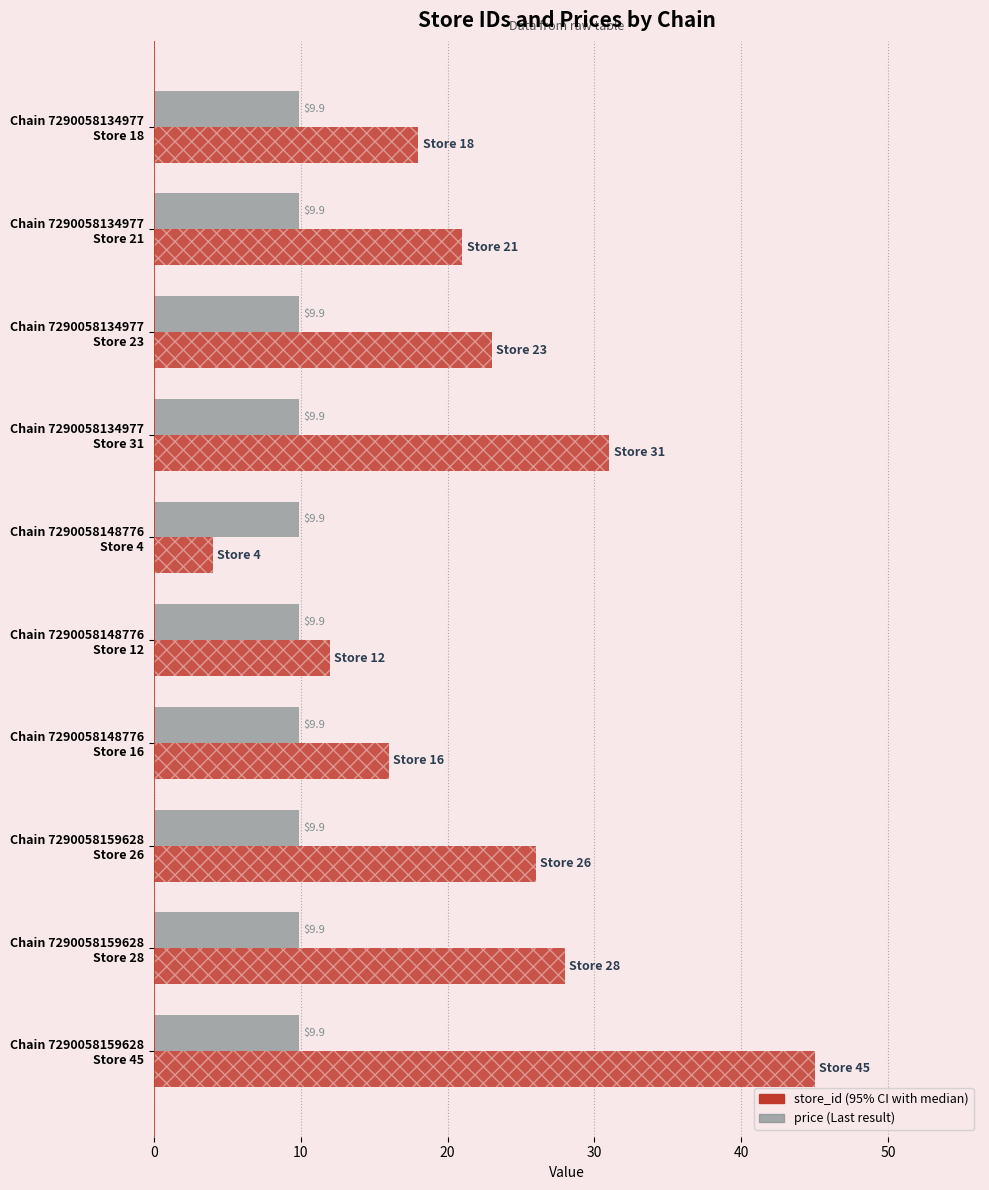

What is the maximum value shown in the chart?

45.0